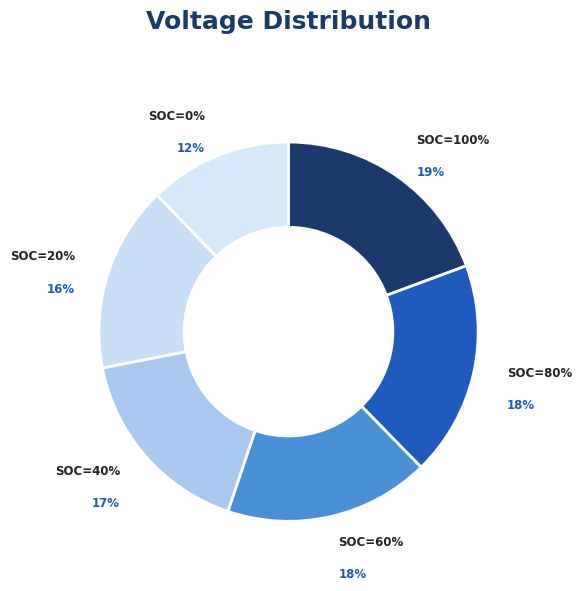

What is the ratio of the value at SOC=60% to the value at SOC=100%?

0.9